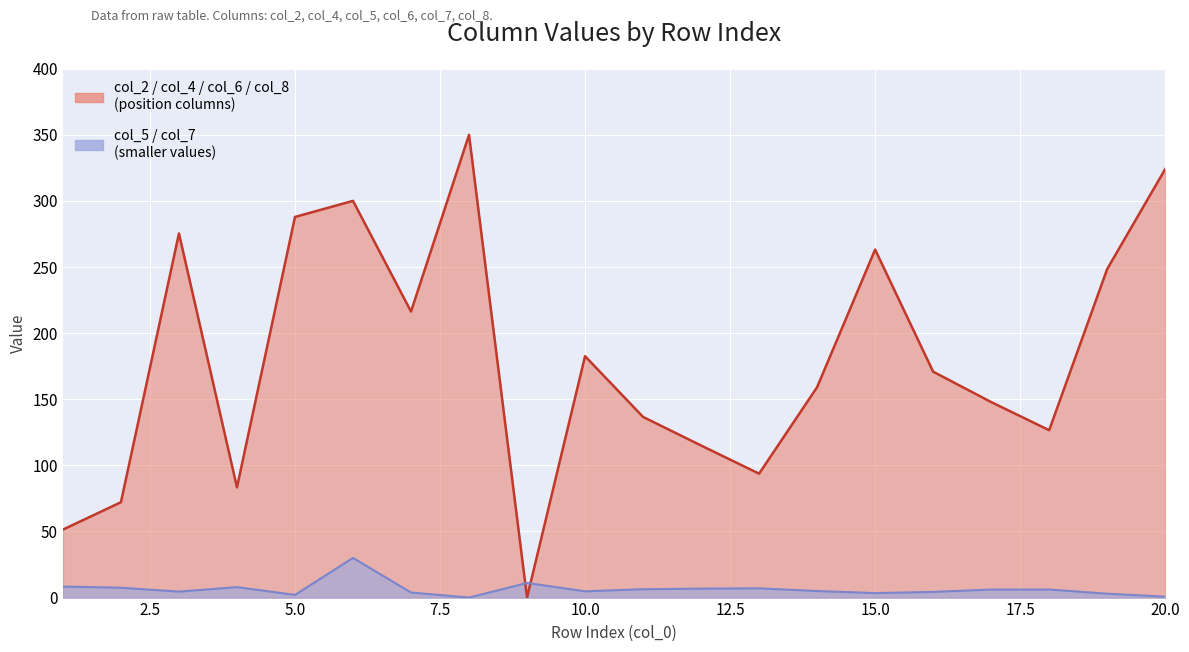

True or false: col_2 upper line has a value of 86.2 at 5.0.

False